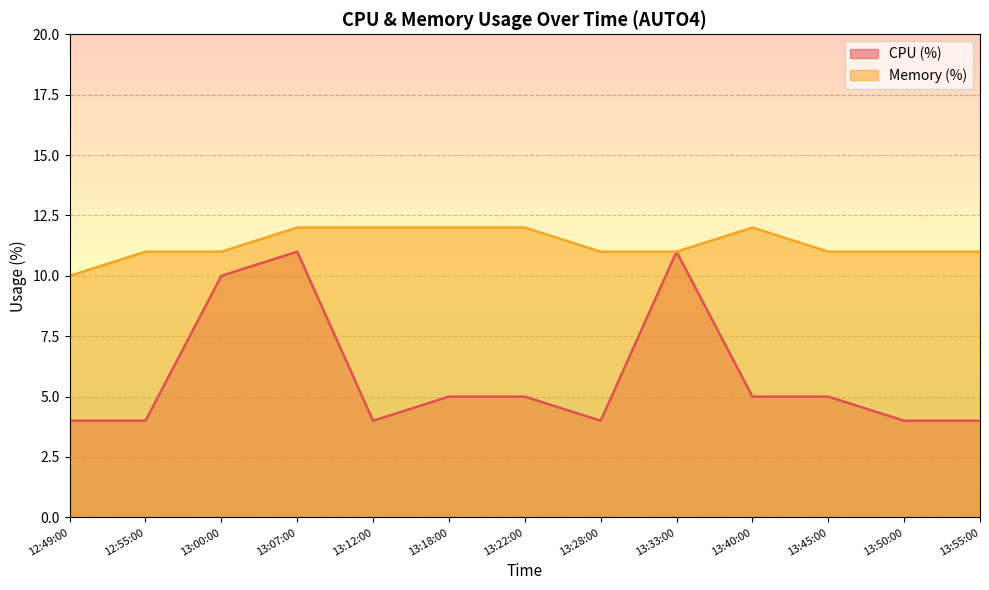

Rank the series by their maximum value, from lowest to highest.

CPU (%), Memory (%)